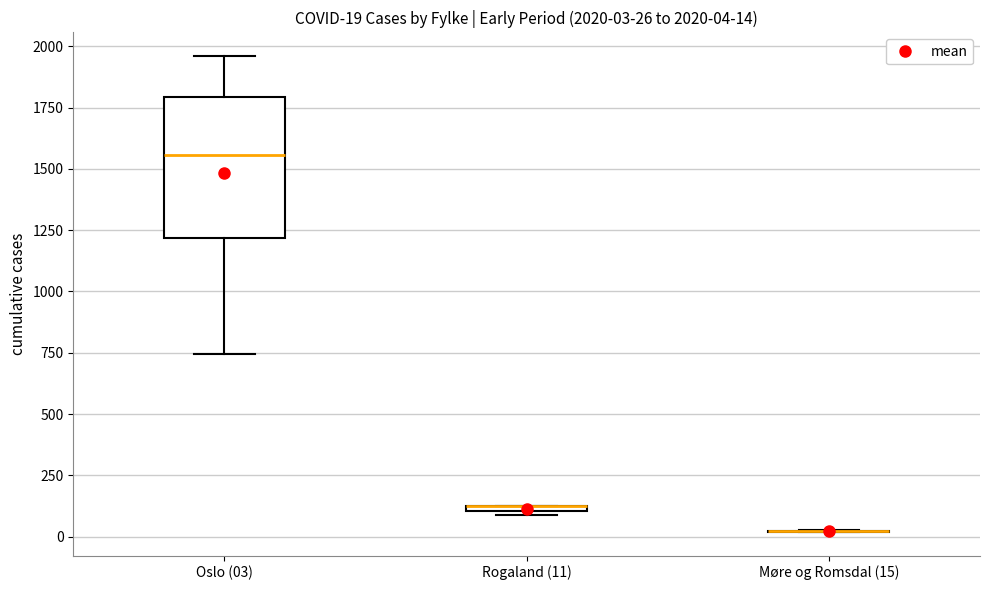

Comparing the boxes themselves (not the whiskers), which one is the tallest?

Oslo (03)